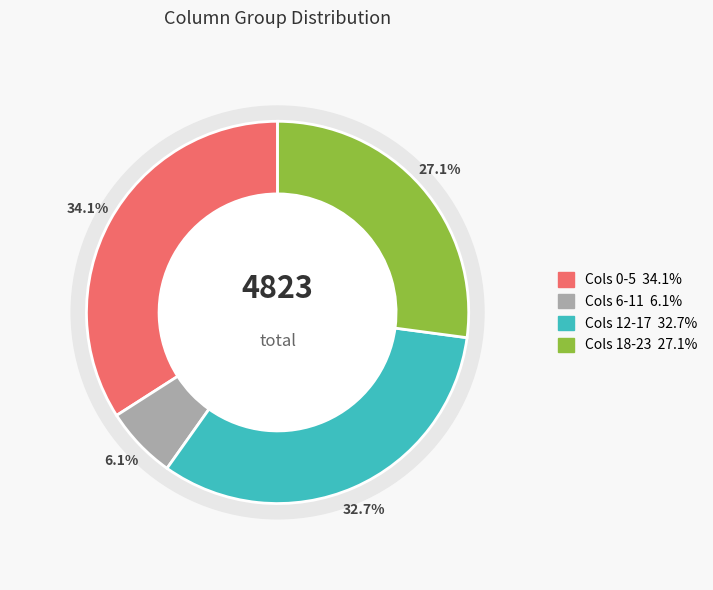

The 20 slice represents 1% of the pie. True or false?

False